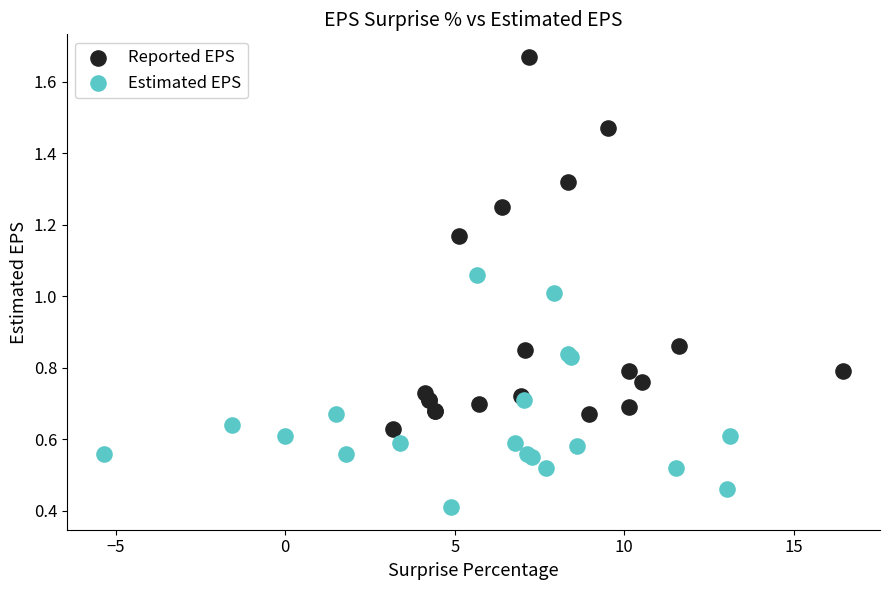

What are all the series names shown in the legend?

Reported EPS, Estimated EPS